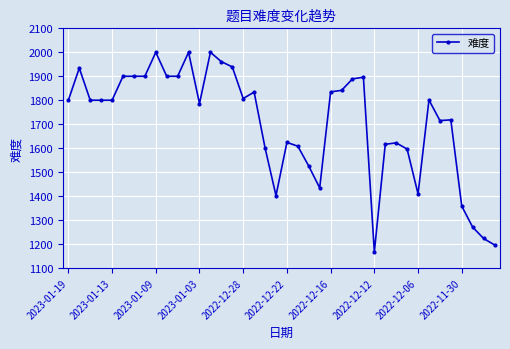

What is the value of the 18th point from the left?

1834